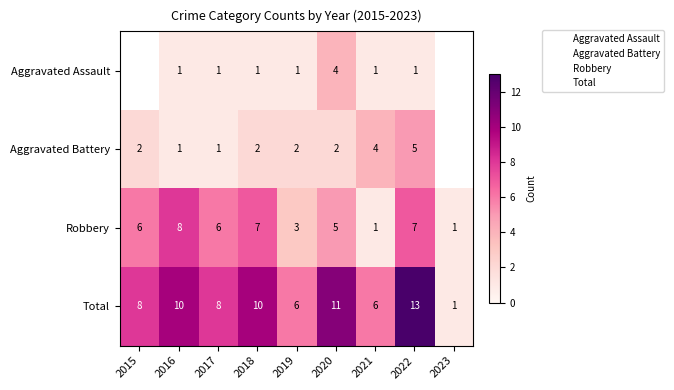

What is the average value of the Total series?

8.1